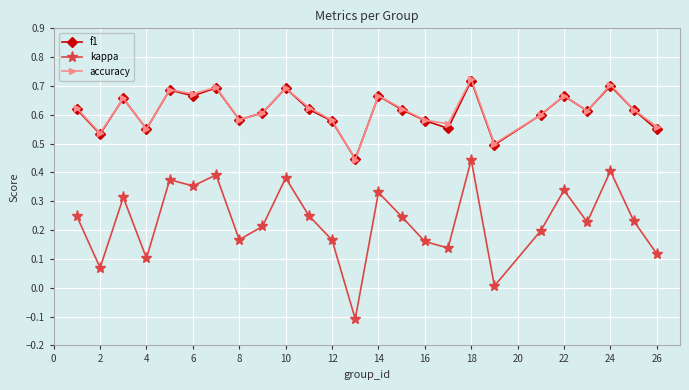

Which series has the widest spread of values?

kappa